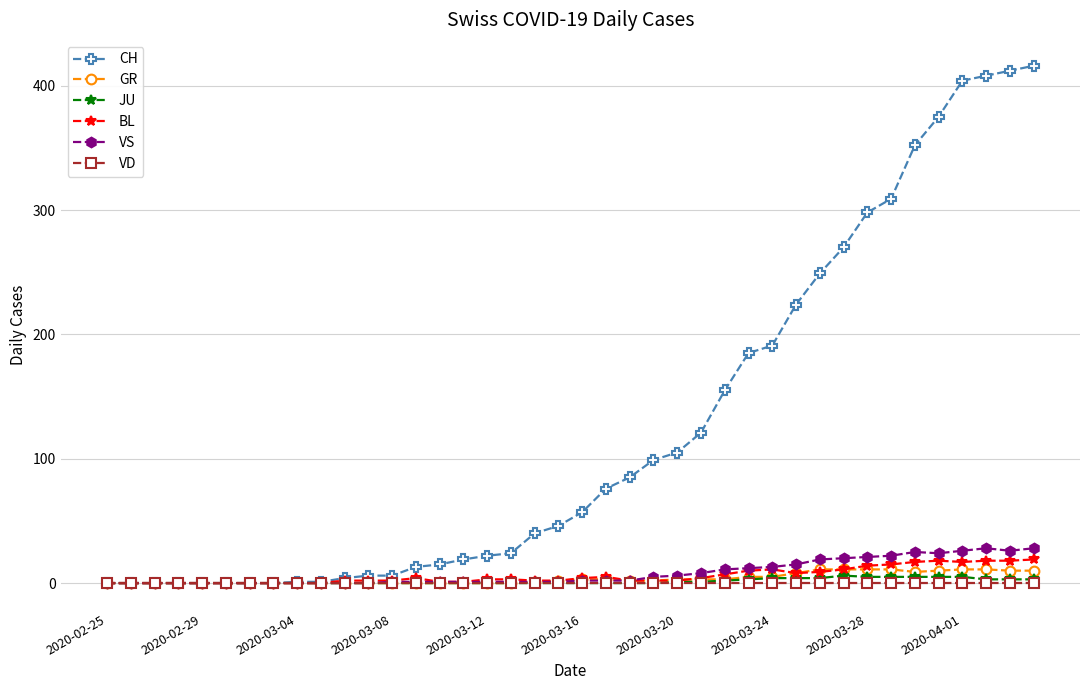

Which series has the largest total across all categories?

CH